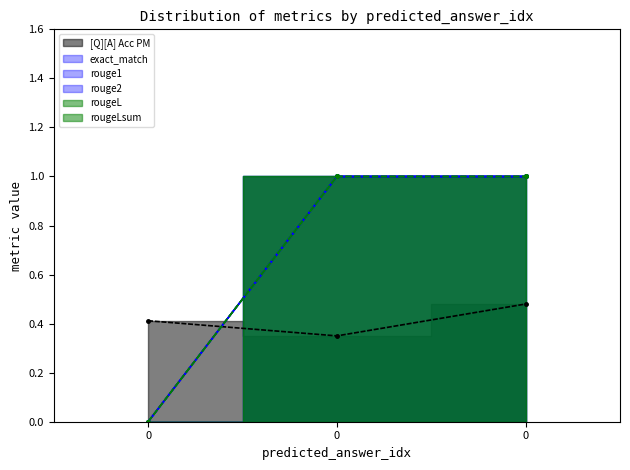

Which series has the largest range (max minus min)?

exact_match